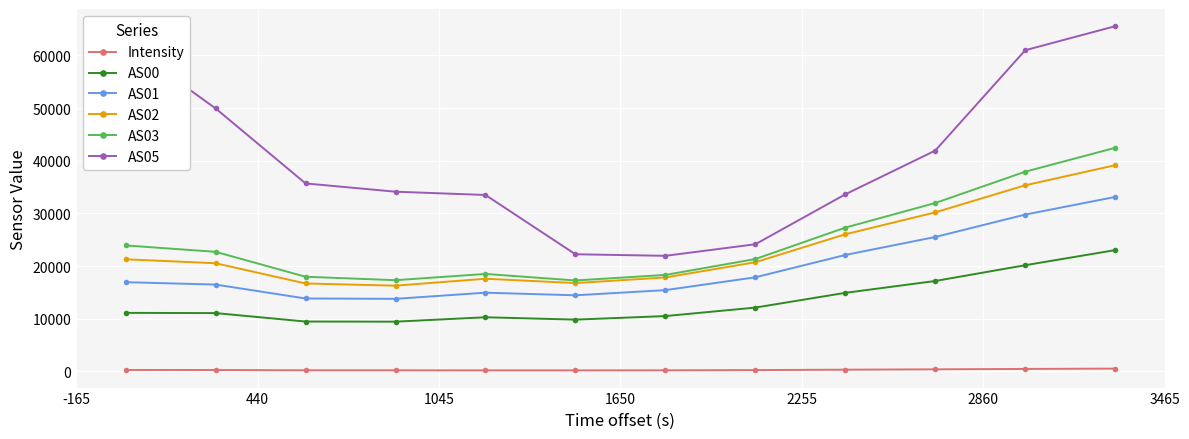

What is the value of the AS03 point at the 4th from the left?

17333.0